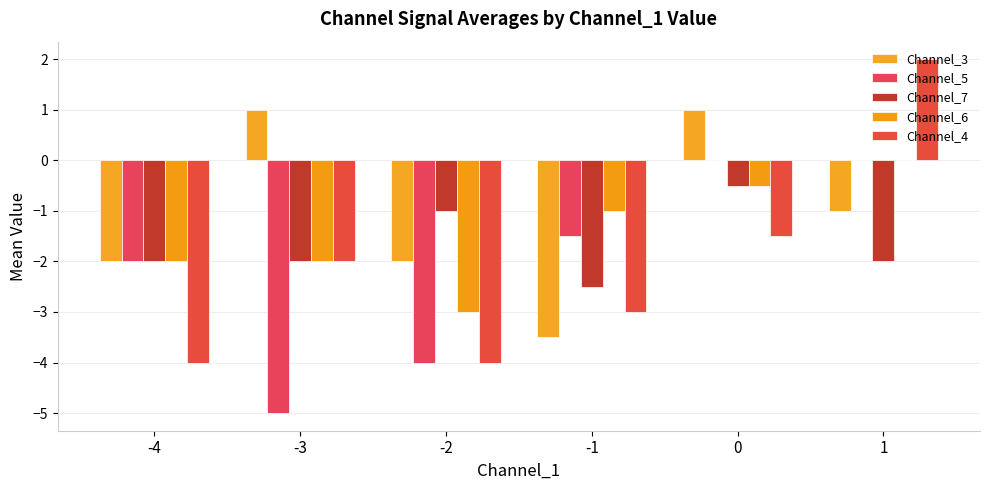

List the series in order of their peak value, highest first.

Channel_4, Channel_3, Channel_5, Channel_6, Channel_7